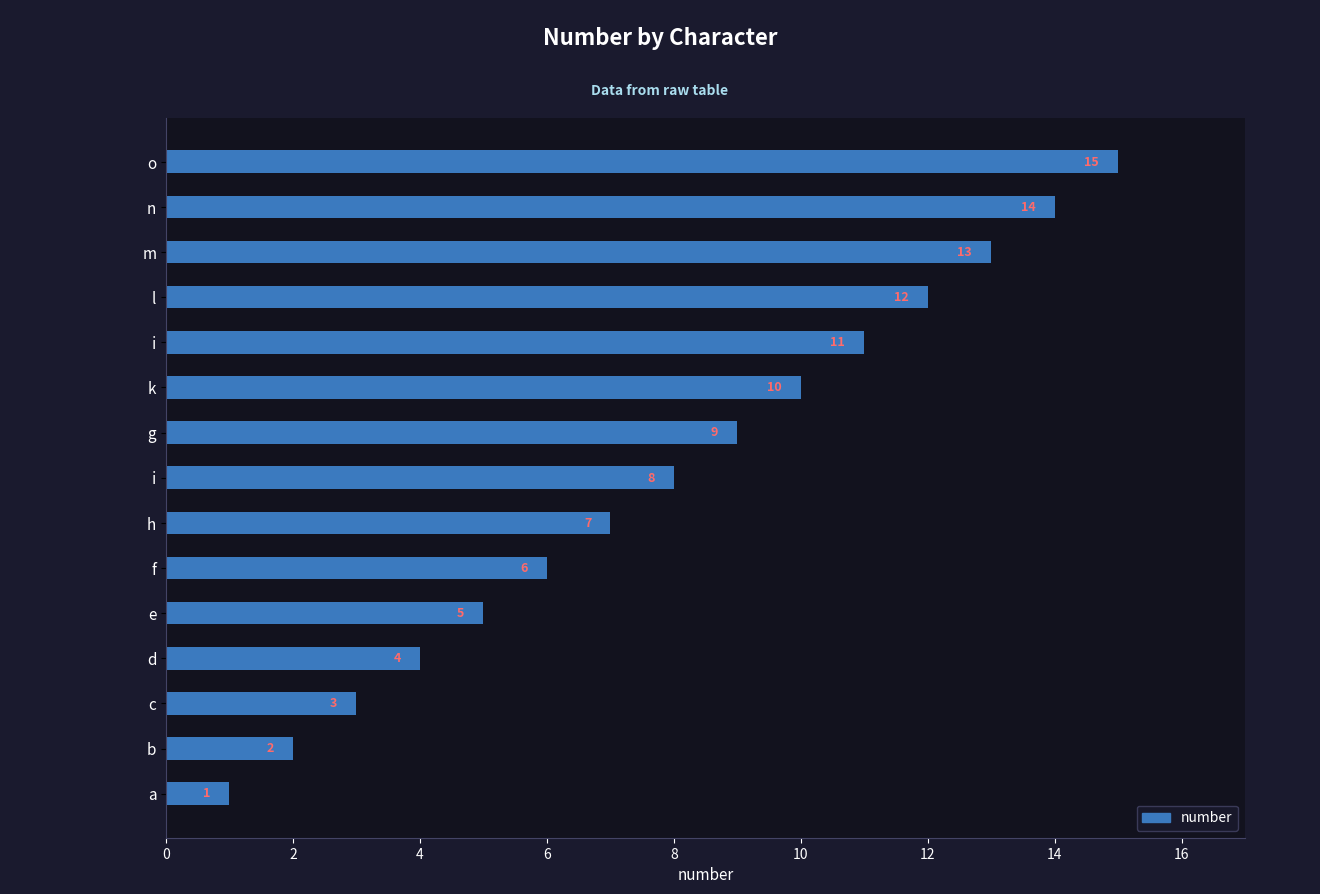

Does the chart contain any negative values?

No